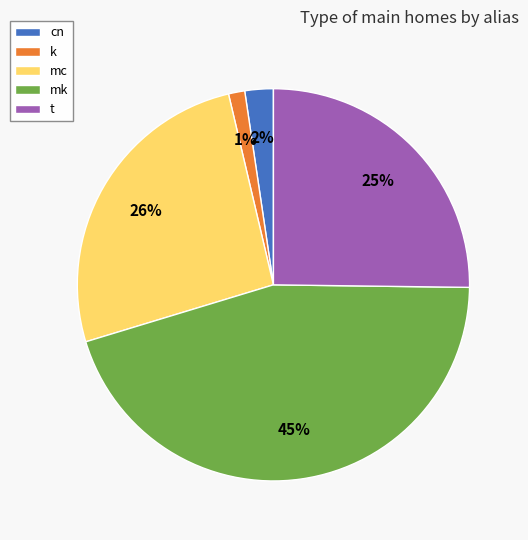

Rank the categories by value from lowest to highest.

k, cn, t, mc, mk